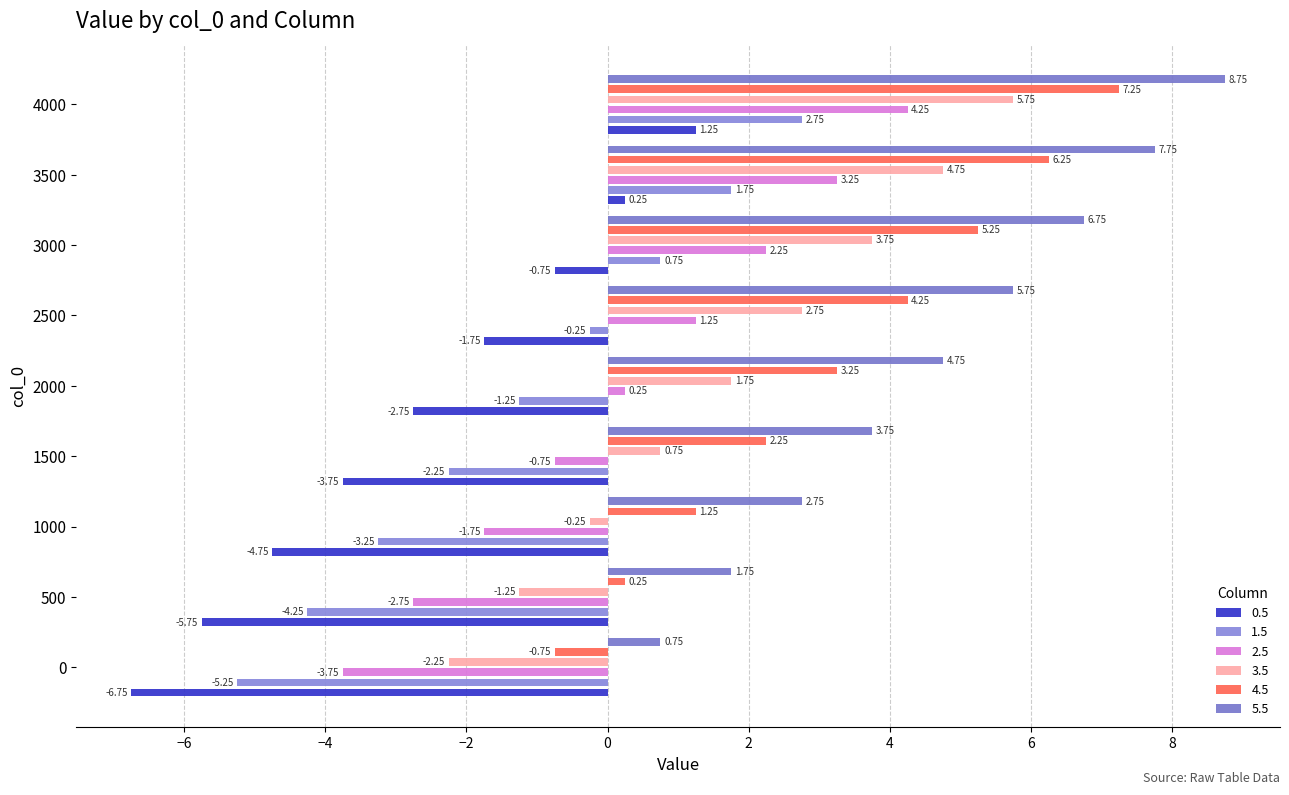

How many distinct data groups are displayed?

6